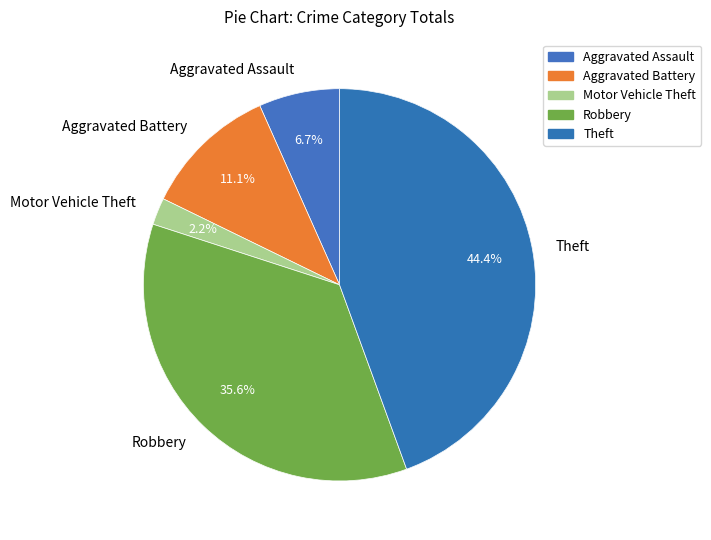

What is the change in value from Motor Vehicle Theft to Robbery?

+15